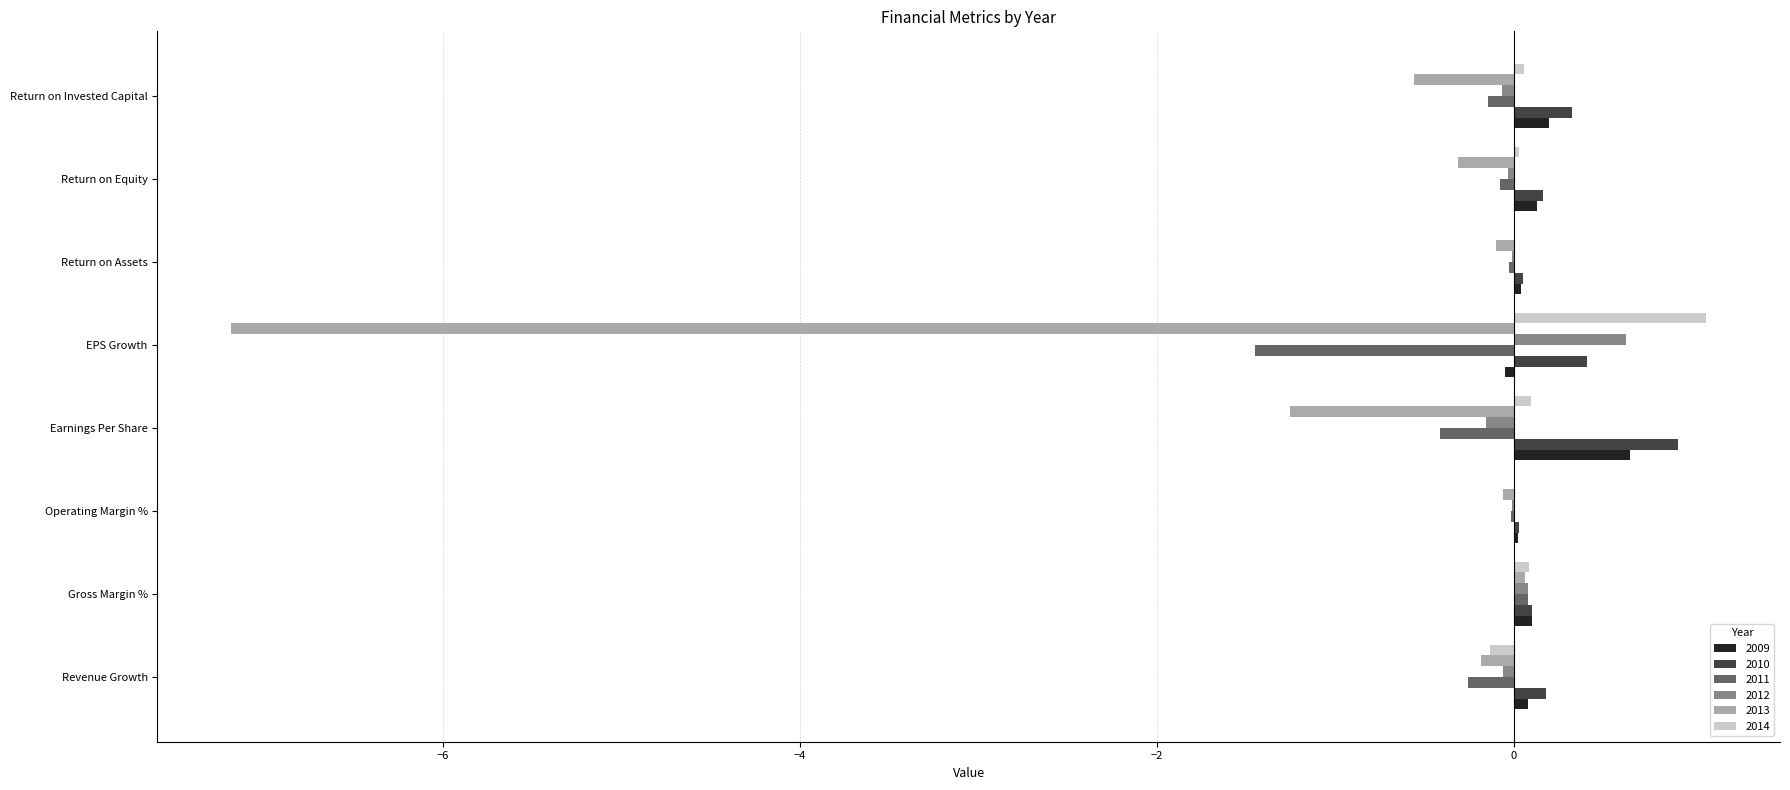

What is the maximum value for 2010?

0.9